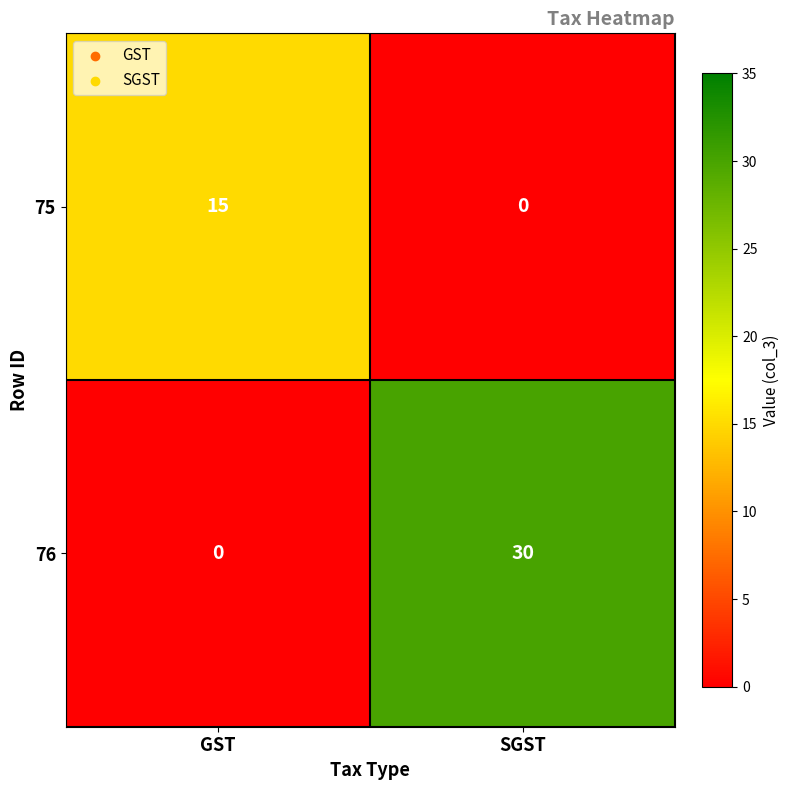

Rank the series by their maximum value, from lowest to highest.

75, 76